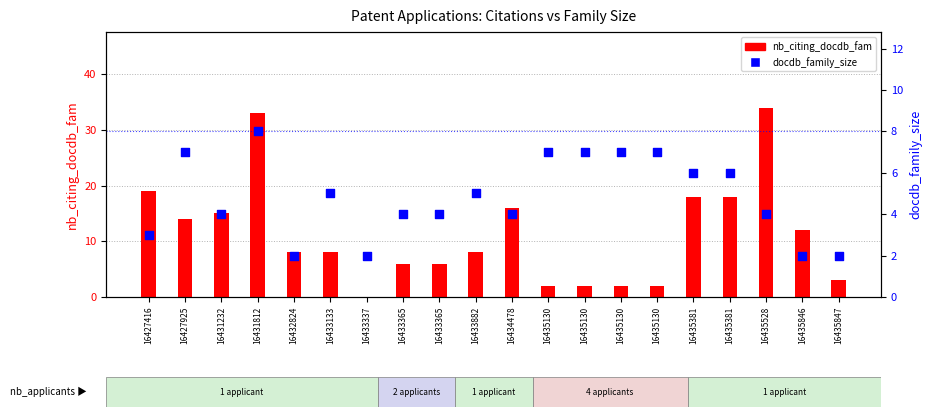

Is the value of nb_citing_docdb_fam at 16433133 greater than the value of docdb_family_size at 16433337?

Yes